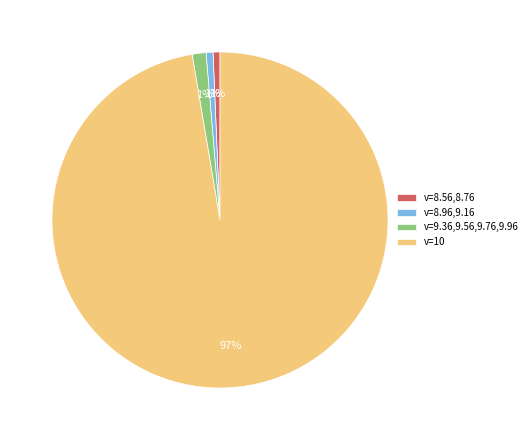

Count the number of slices in the pie.

4